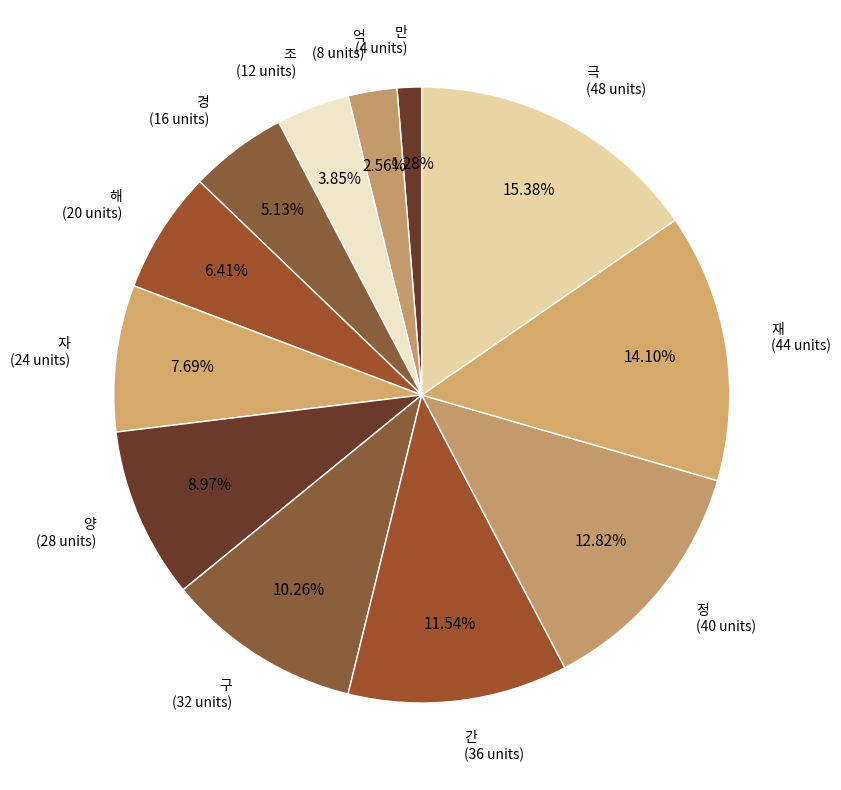

Which slice is the smallest?

만